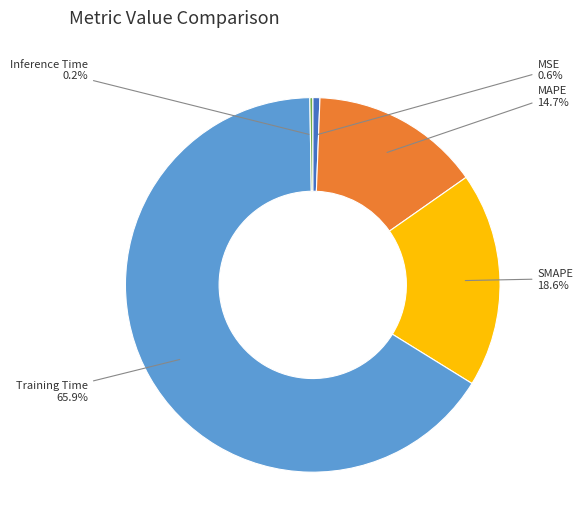

Which category has the biggest portion of the pie?

Training Time